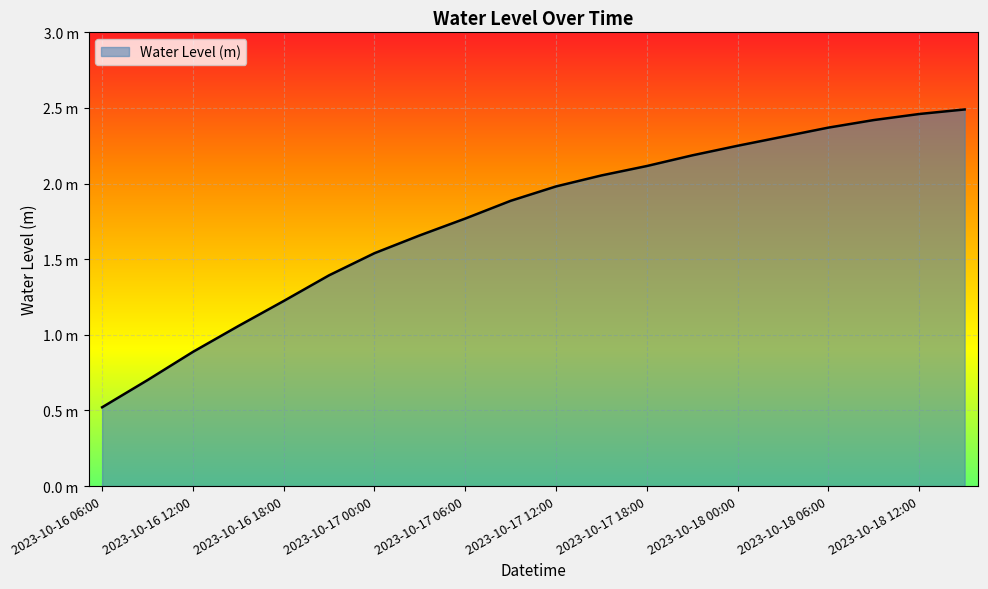

Reading left to right, list all the values displayed in this chart.

2023-10-16 06:00=0.5	2023-10-16 09:00=0.7	2023-10-16 12:00=0.9	2023-10-16 15:00=1.1	2023-10-16 18:00=1.2	2023-10-16 21:00=1.4	2023-10-17 00:00=1.5	2023-10-17 03:00=1.7	2023-10-17 06:00=1.8	2023-10-17 09:00=1.9	2023-10-17 12:00=2.0	2023-10-17 15:00=2.1	2023-10-17 18:00=2.1	2023-10-17 21:00=2.2	2023-10-18 00:00=2.2	2023-10-18 03:00=2.3	2023-10-18 06:00=2.4	2023-10-18 09:00=2.4	2023-10-18 12:00=2.5	2023-10-18 15:00=2.5